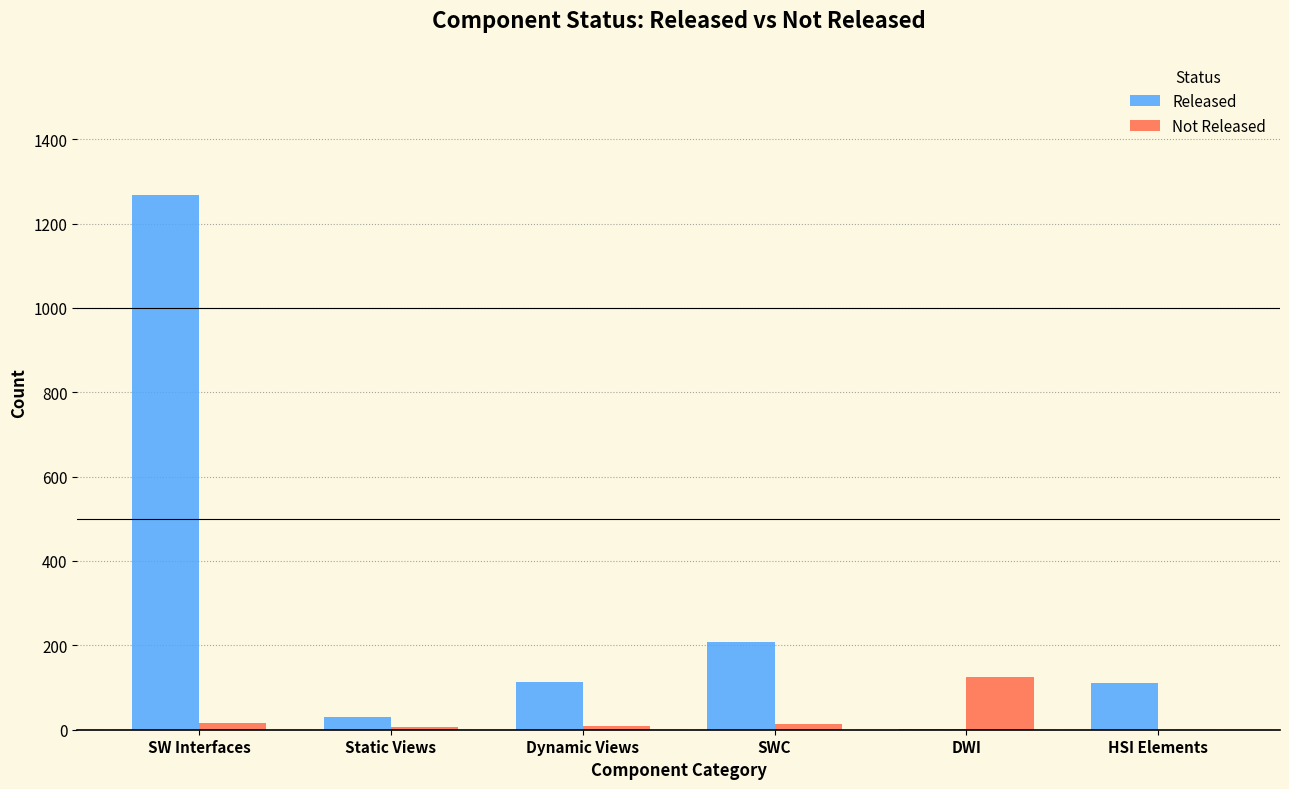

How many groups of bars are there?

6